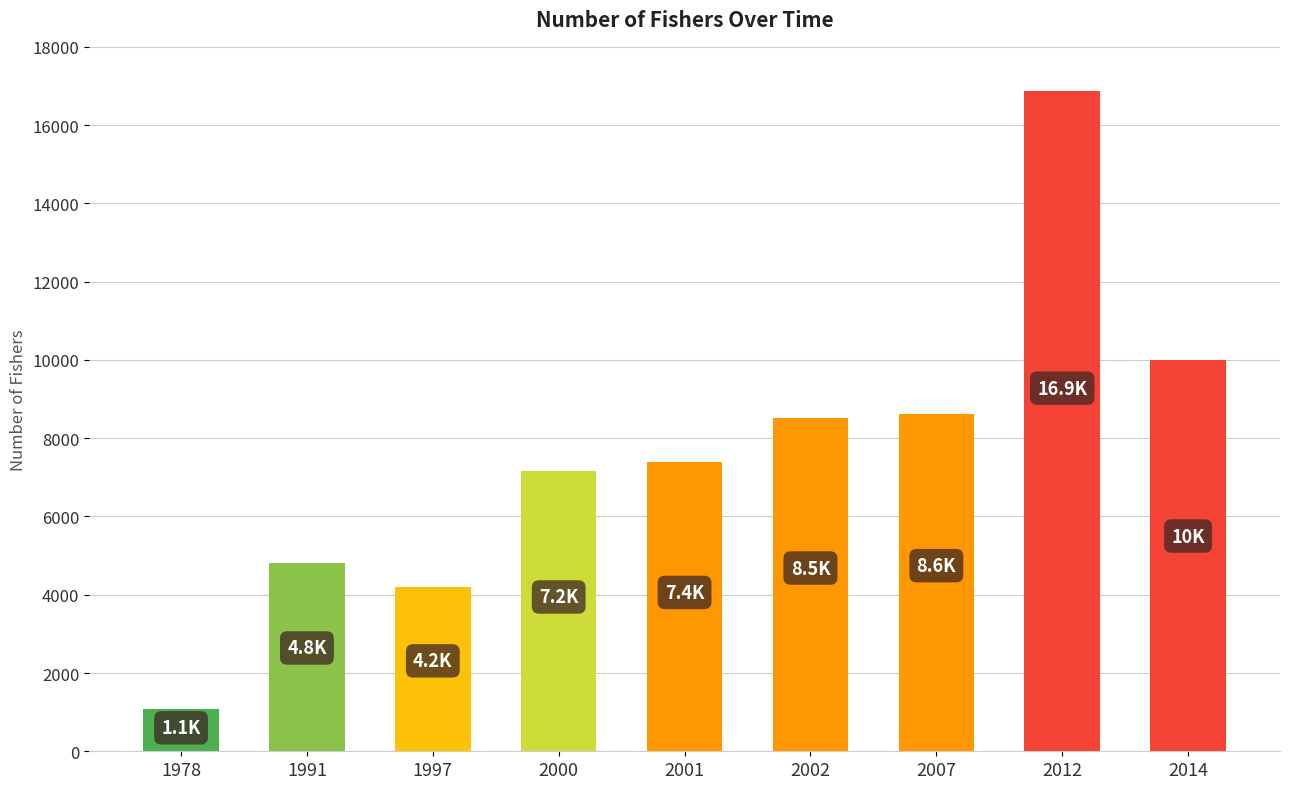

What is the ratio of the value at 2007 to the value at 1997?

2.1